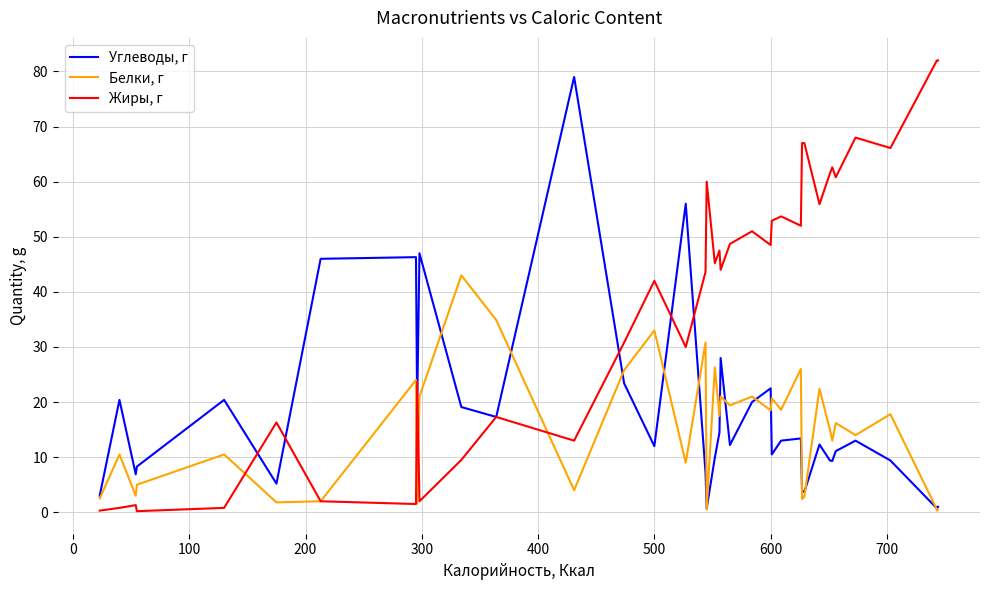

List the series in order of their peak value, lowest first.

Белки, г, Углеводы, г, Жиры, г